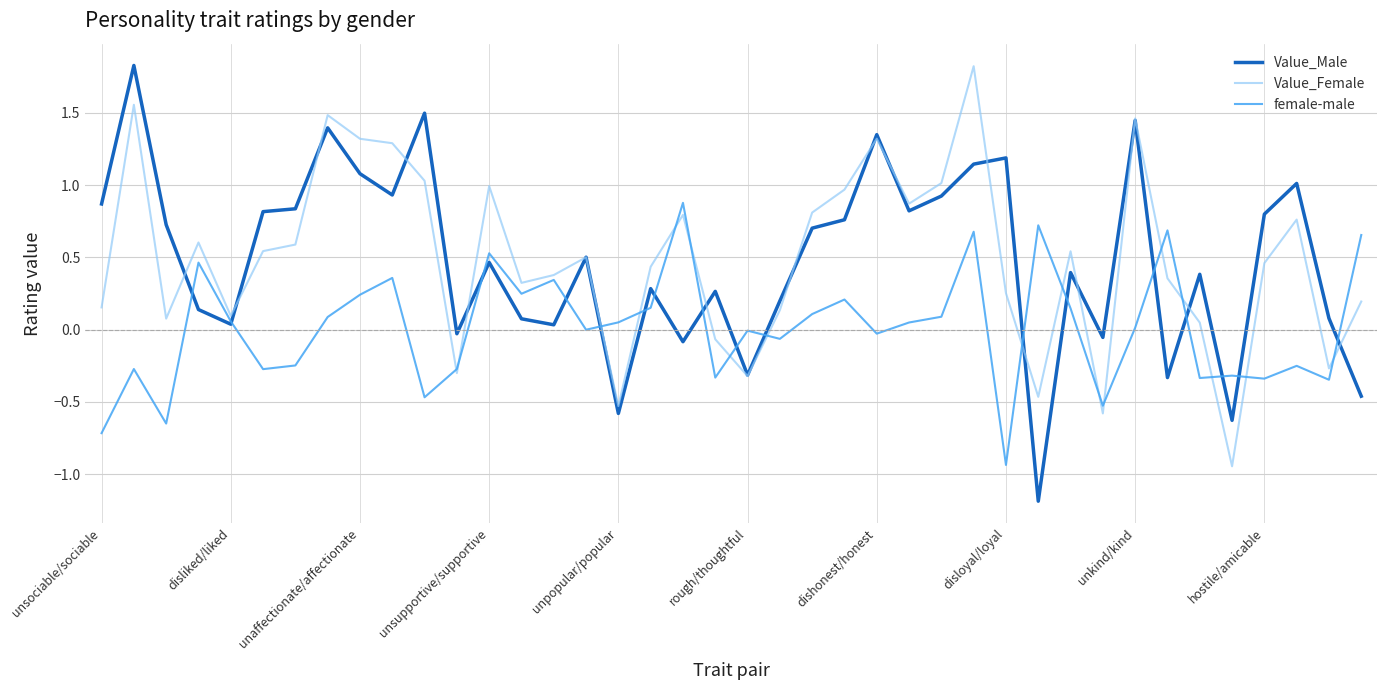

How many lines are shown in the chart?

3